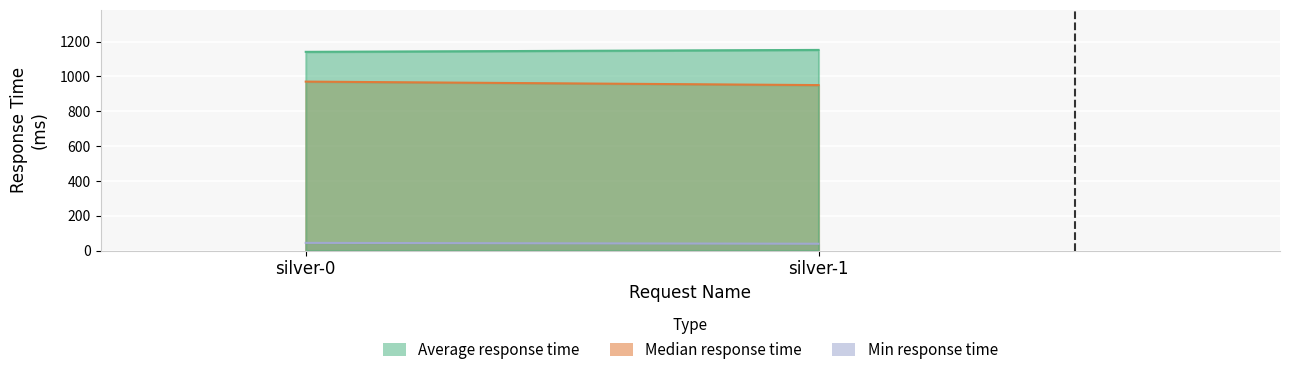

What are all the series names shown in the legend?

Average response time, Median response time, Min response time